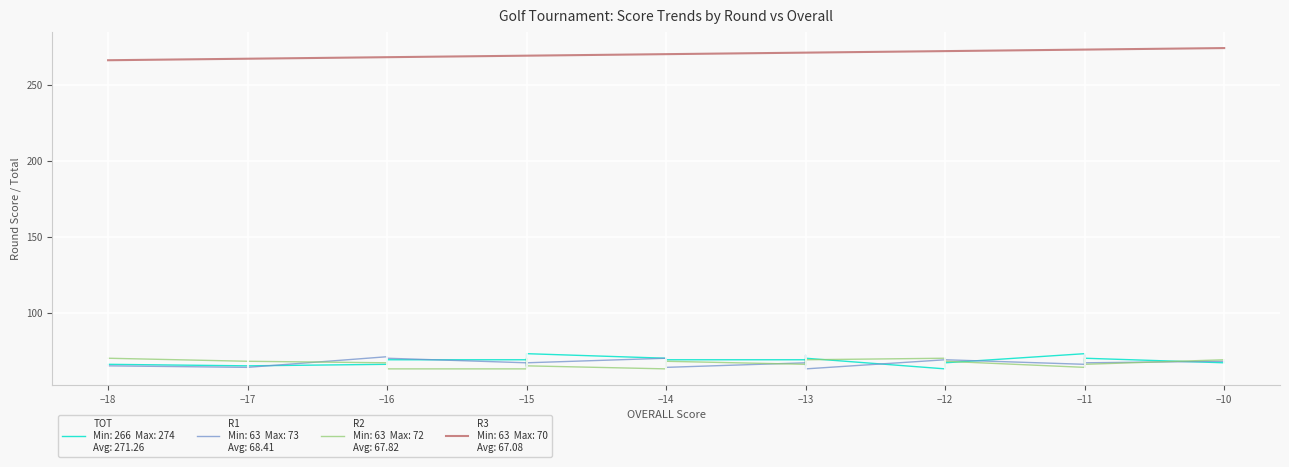

How many values in the TOT series are below 272?

18